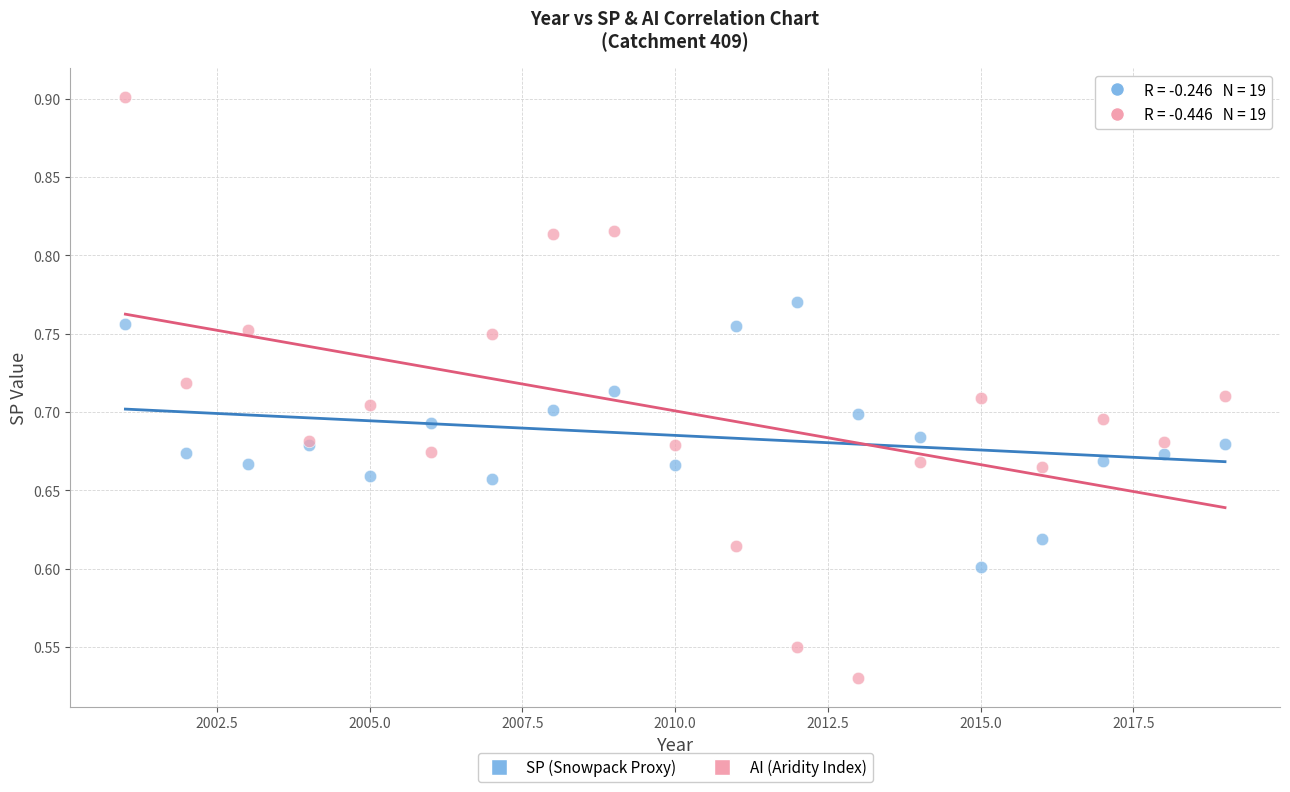

Which series has the widest spread of Y values?

AI (Aridity Index)